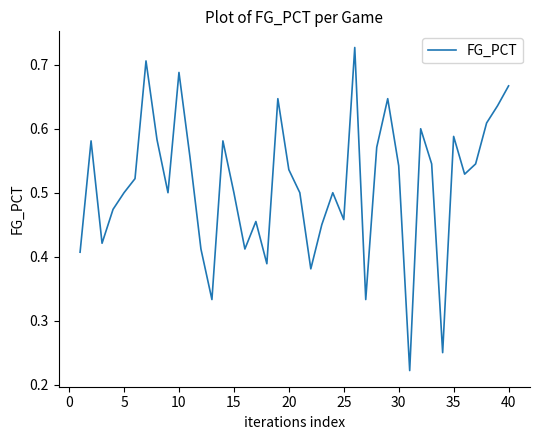

How many lines are shown in the chart?

1